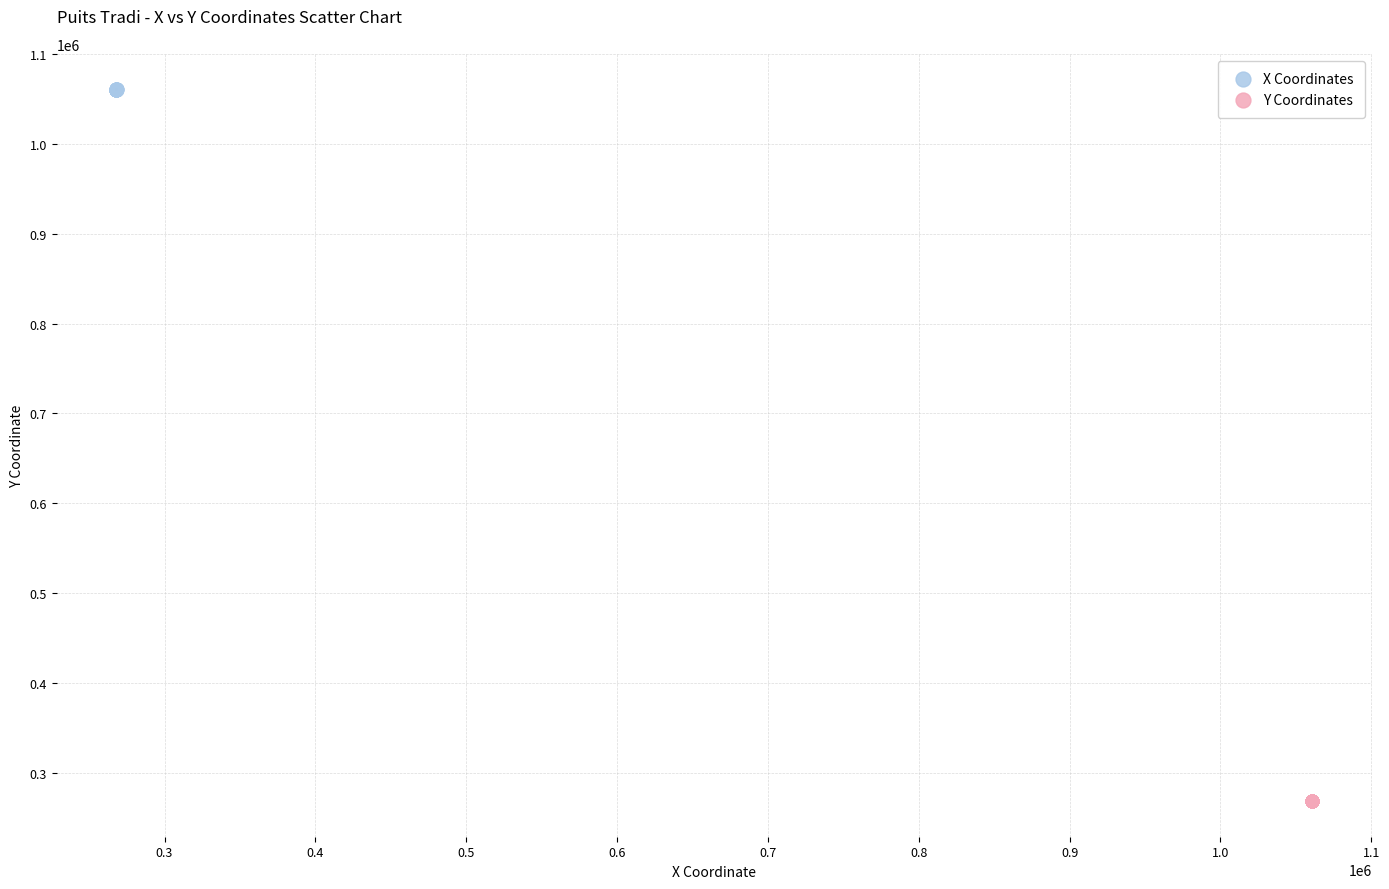

Which series contains the lowest Y value?

Y Coordinates